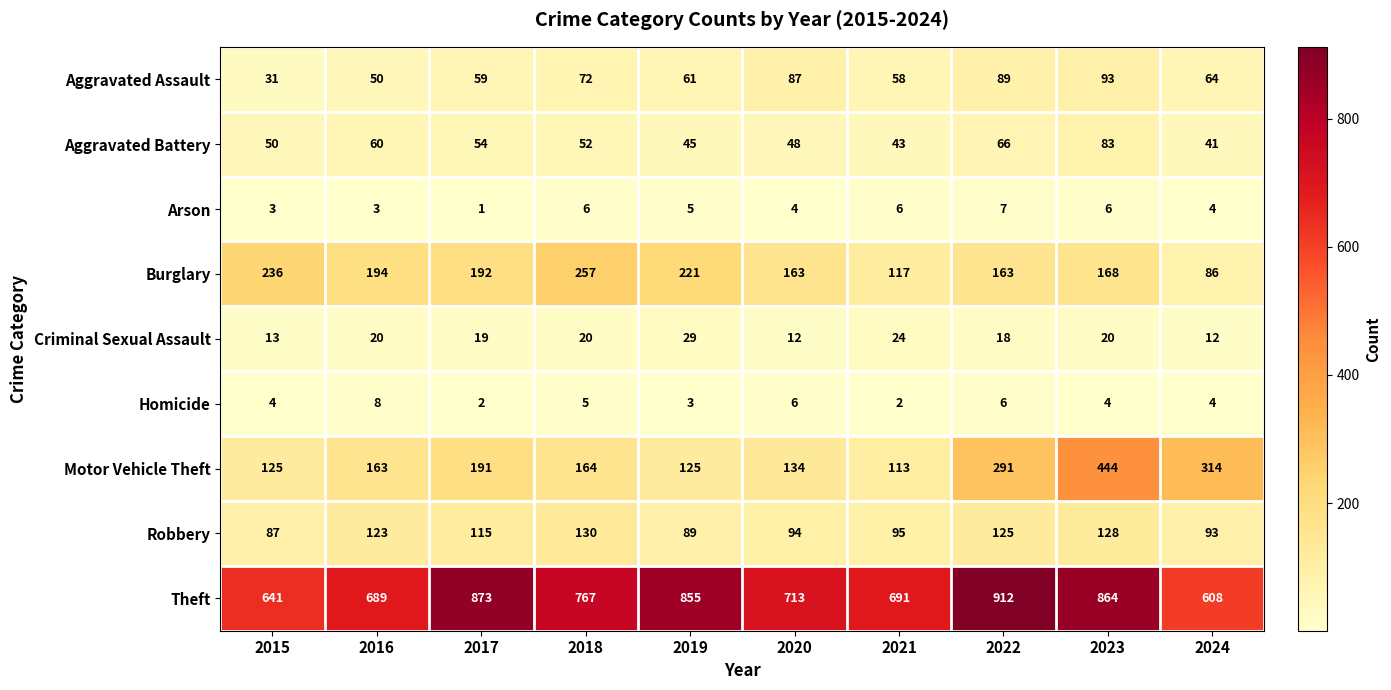

What is the difference between the maximum and minimum values in the Burglary series?

171